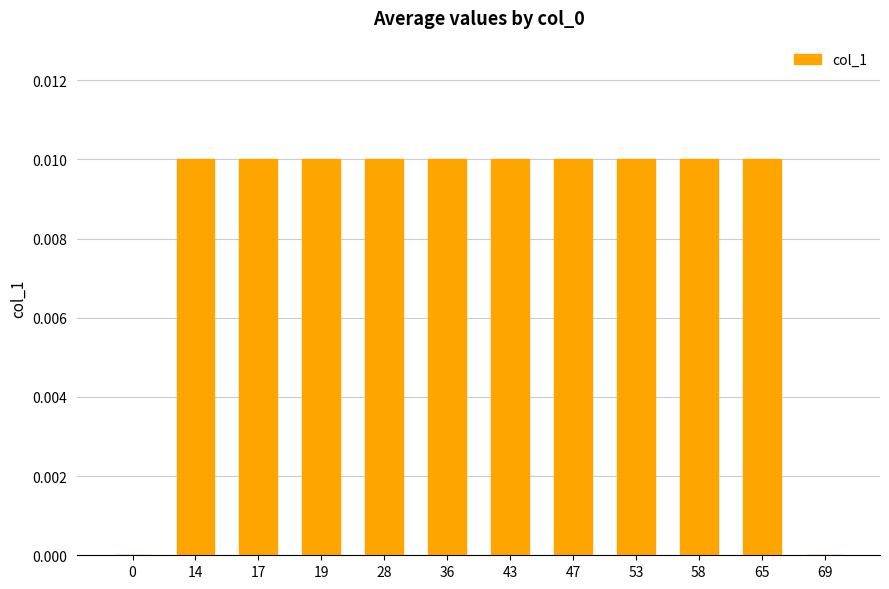

True or false: the data shows 0.0 at 53.

True